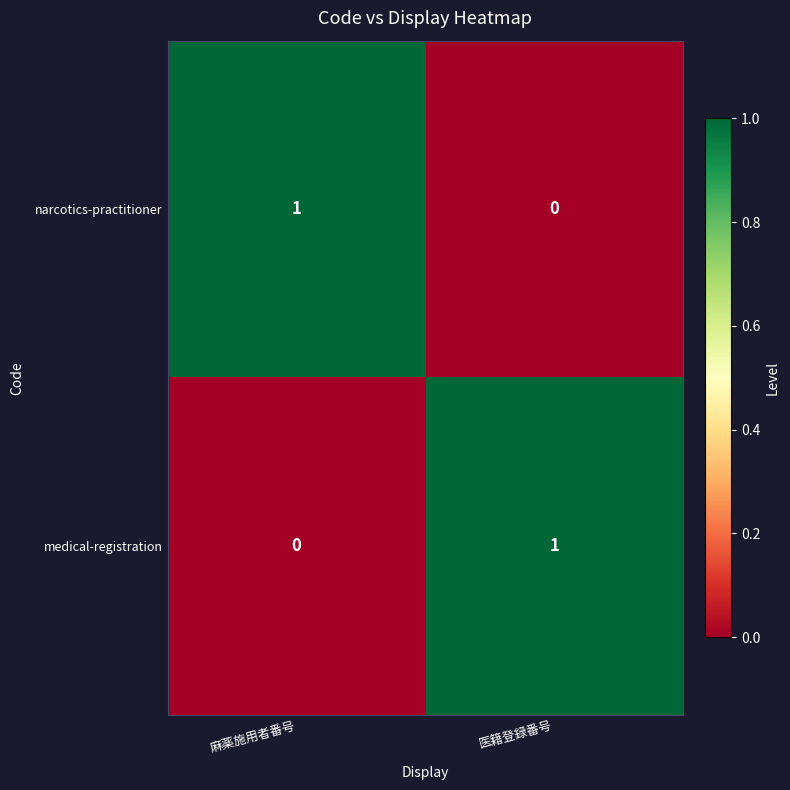

Which category has the lowest value in the narcotics-practitioner series?

医籍登録番号